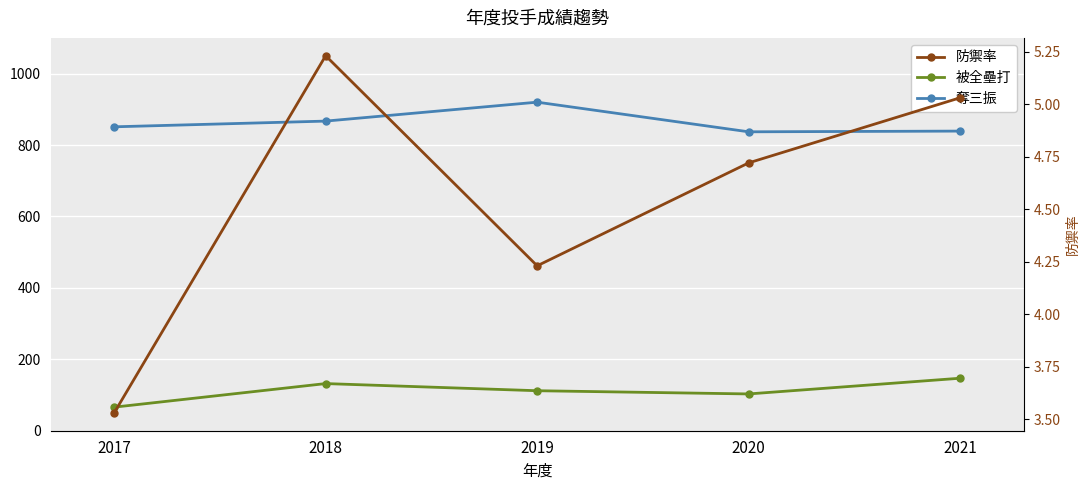

True or false: 防禦率 has a value of 5.2 at 2018.

True